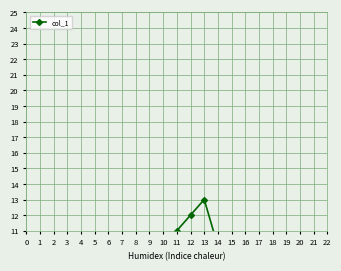

Reading left to right, transcribe all the data shown in this chart.

0=3	1=3	2=3	3=5	4=4	5=5	6=7	7=6	8=8	9=10	10=10	11=11	12=12	13=13	14=10	15=10	16=10	17=9	18=9	19=9	20=9	21=8	22=8